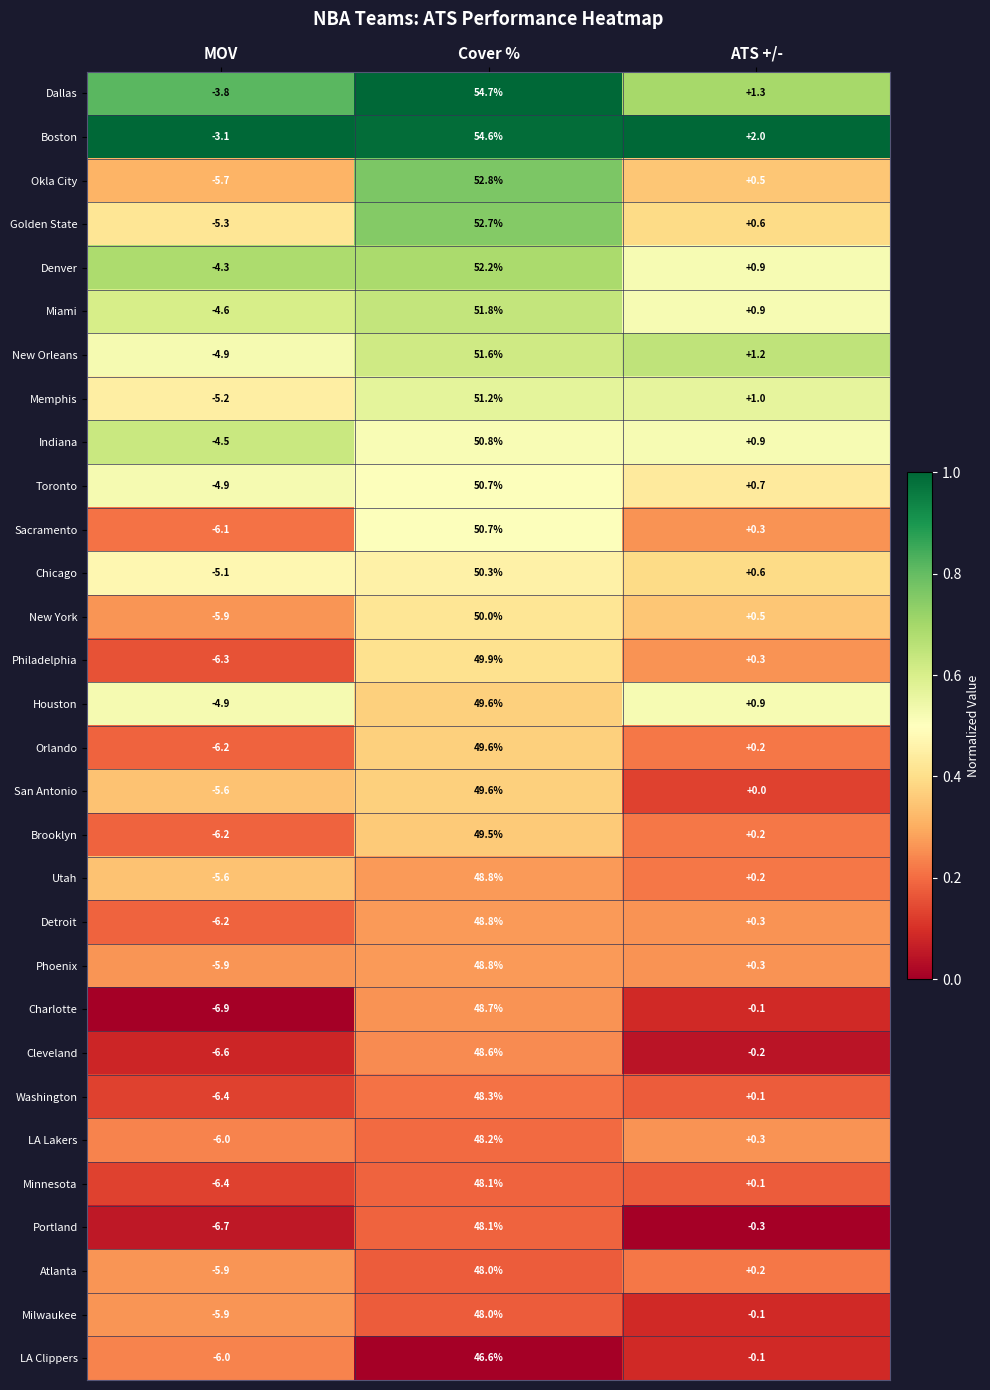

What is the difference between the highest and lowest values at Cover %?

8.1